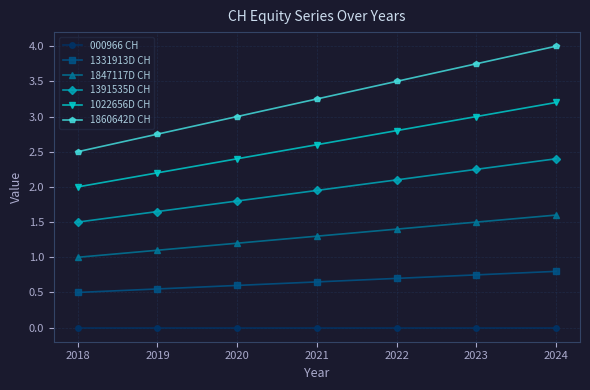

Count the number of data series in this chart.

6